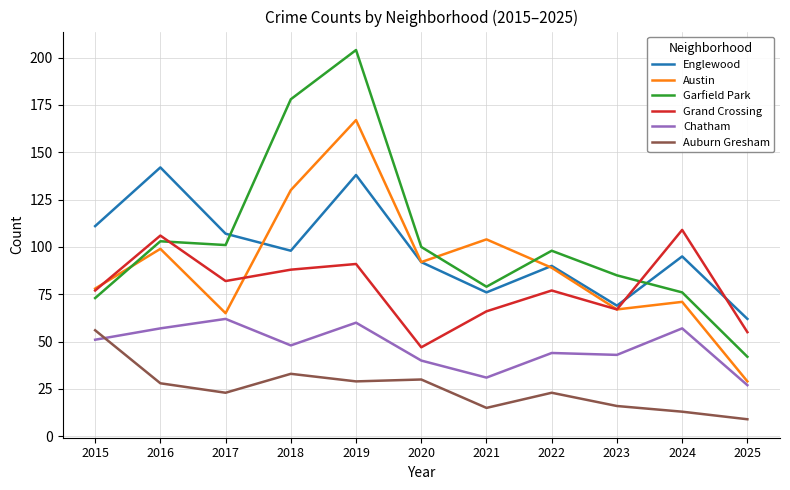

True or false: Auburn Gresham and Englewood cross at least once.

False